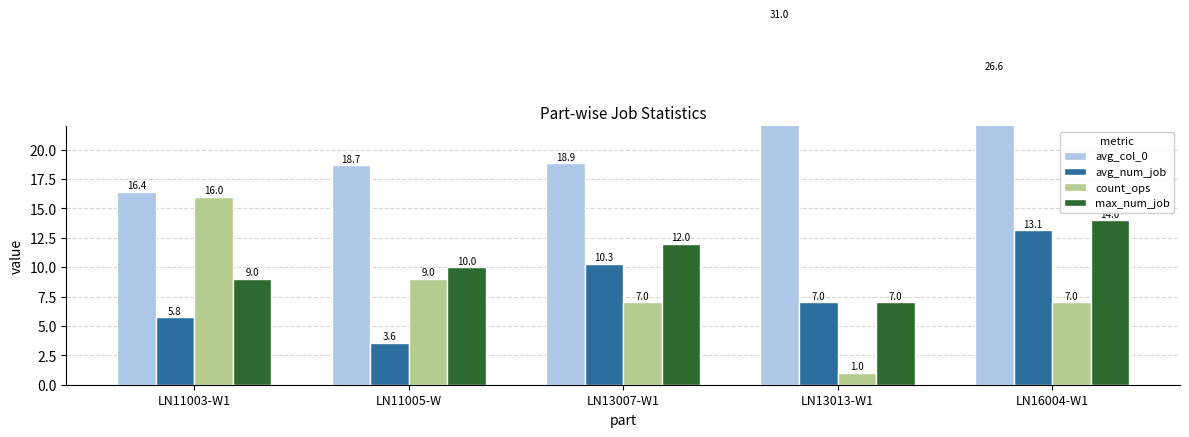

Reading right to left, what are all the values shown in this chart?

avg_col_0: LN16004-W1=26.6	LN13013-W1=31.0	LN13007-W1=18.9	LN11005-W=18.7	LN11003-W1=16.4
avg_num_job: LN16004-W1=13.1	LN13013-W1=7.0	LN13007-W1=10.3	LN11005-W=3.6	LN11003-W1=5.8
count_ops: LN16004-W1=7.0	LN13013-W1=1.0	LN13007-W1=7.0	LN11005-W=9.0	LN11003-W1=16.0
max_num_job: LN16004-W1=14.0	LN13013-W1=7.0	LN13007-W1=12.0	LN11005-W=10.0	LN11003-W1=9.0